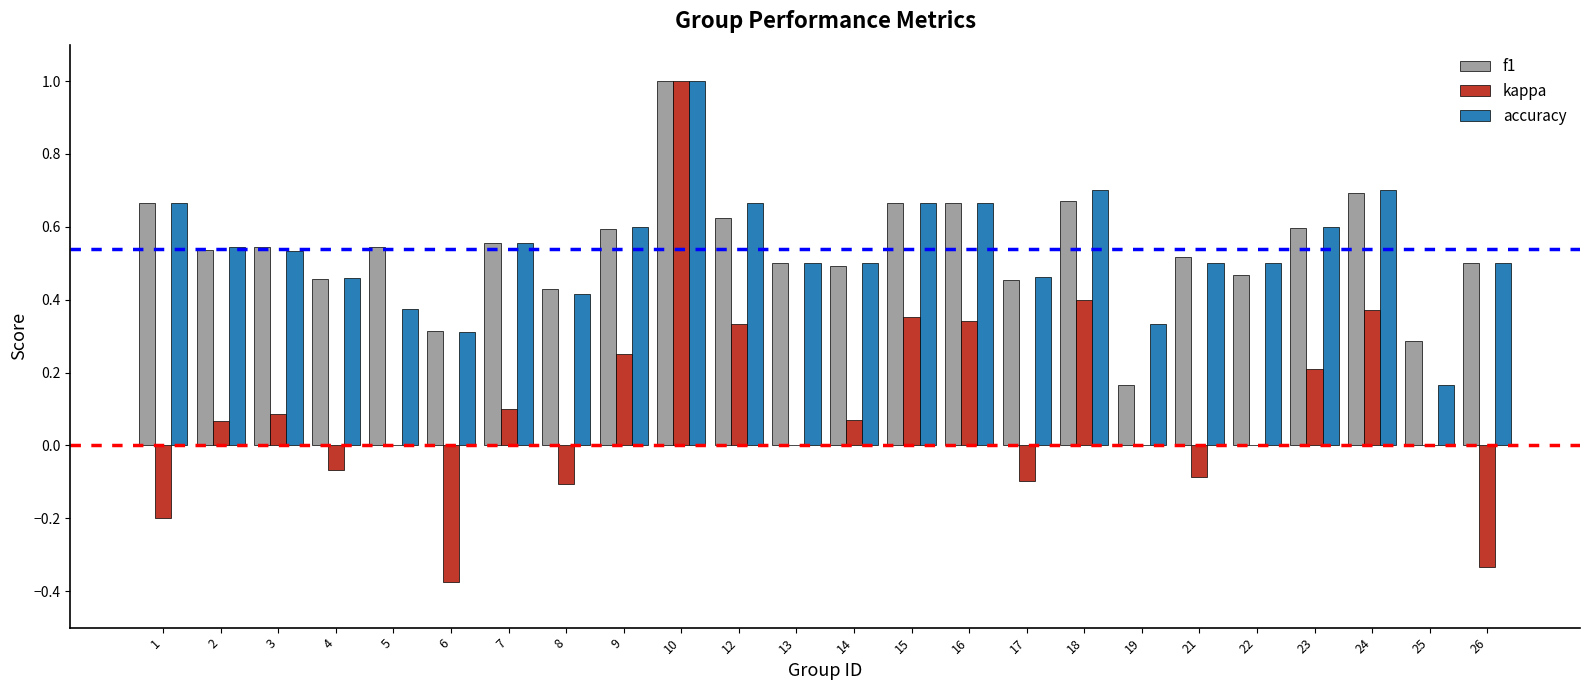

Between 9 and 16, which series saw the biggest shift?

kappa